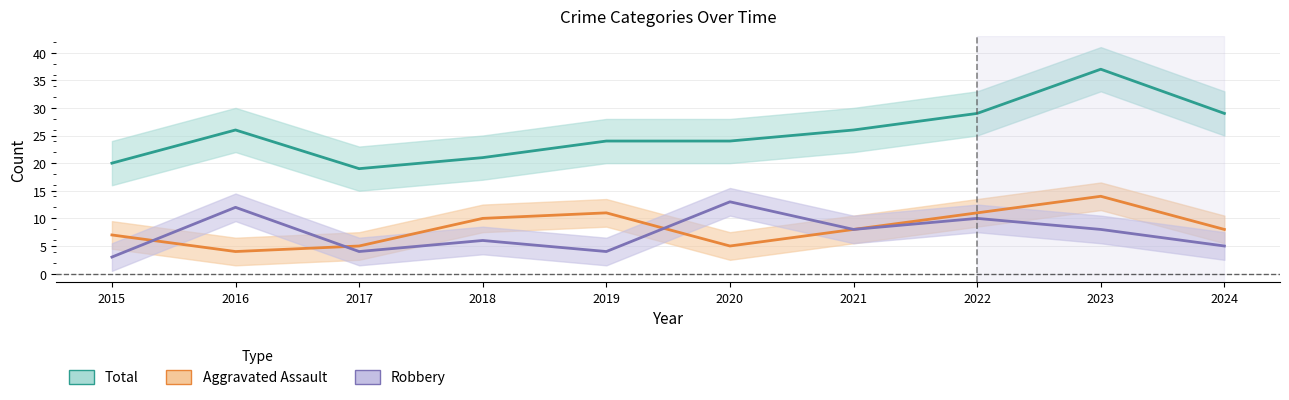

Count the Robbery values in the range 4 to 10.

7